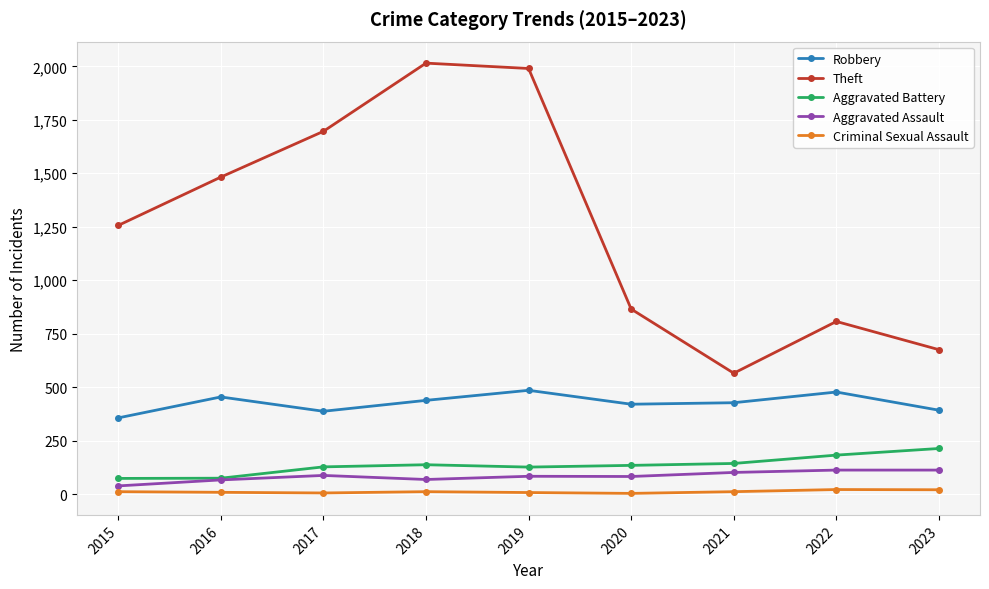

Rank the series by their maximum value, from highest to lowest.

Theft, Robbery, Aggravated Battery, Aggravated Assault, Criminal Sexual Assault